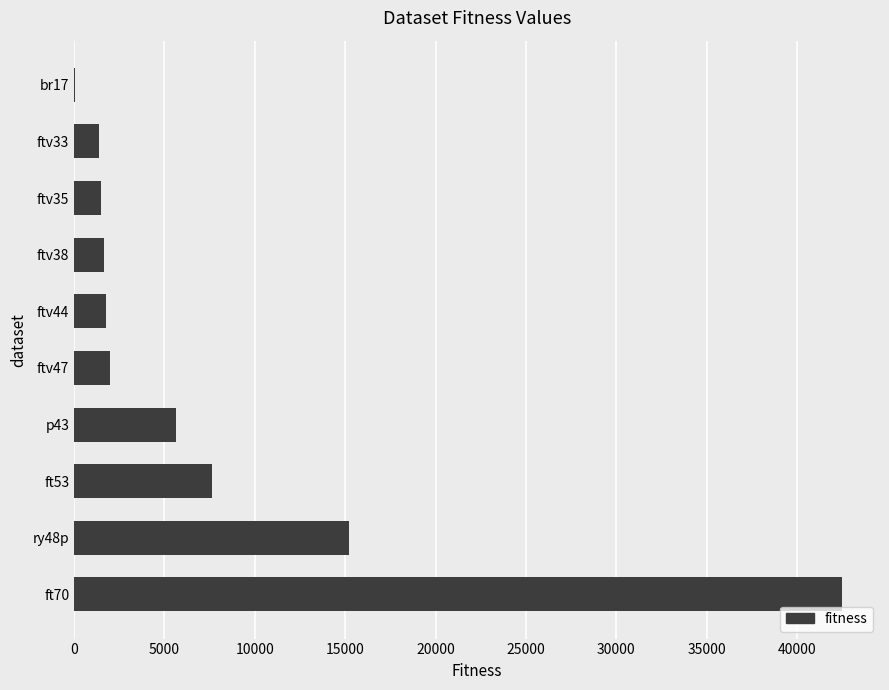

What is the sum of all values?

79257